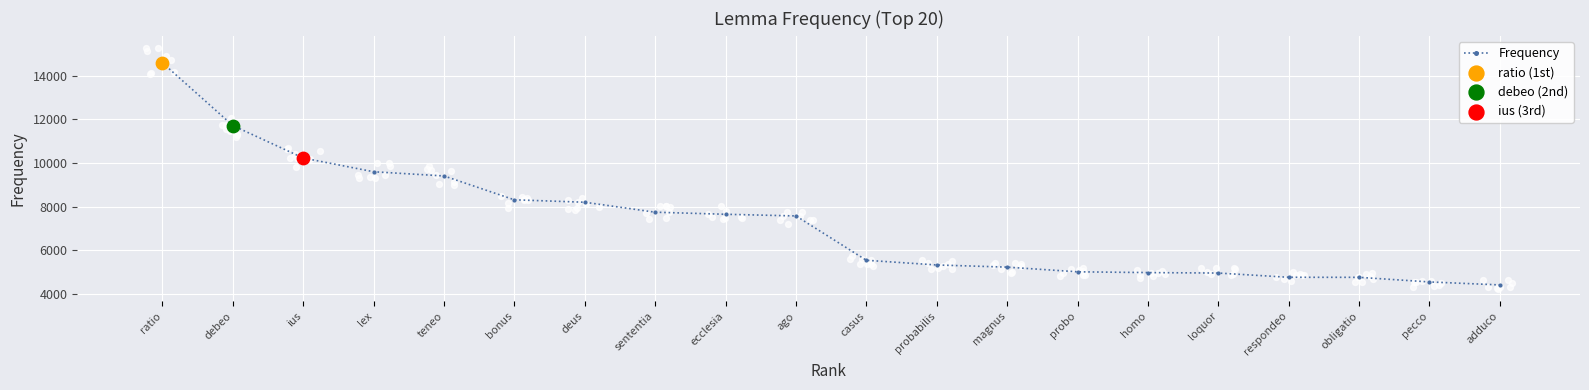

What is the change in value from loquor to adduco?

-544